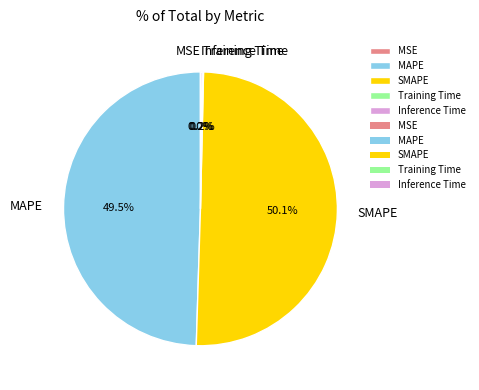

What is the largest slice in the pie chart?

SMAPE